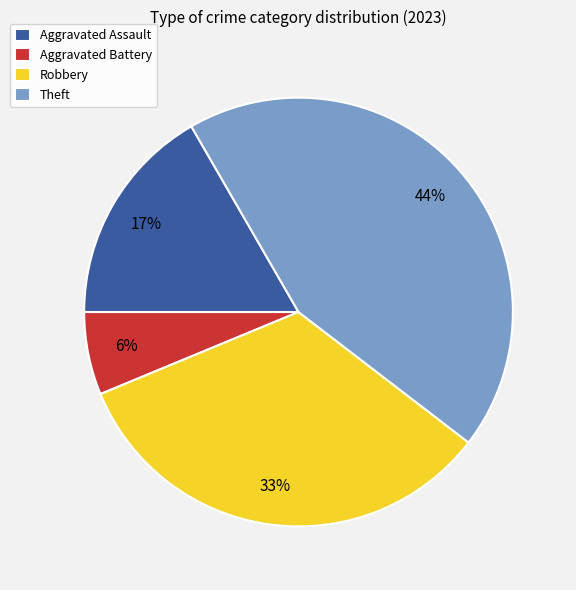

To the nearest percent, what is the difference between the Robbery and Aggravated Battery slice percentages?

27%